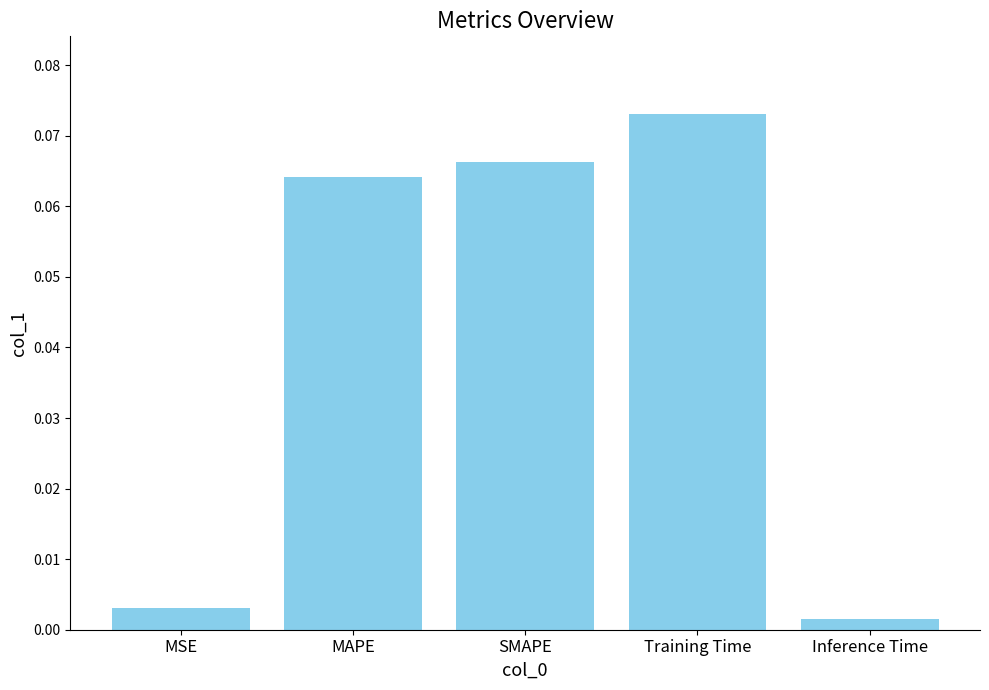

List the labels in order of value, smallest first.

Inference Time, MSE, MAPE, SMAPE, Training Time